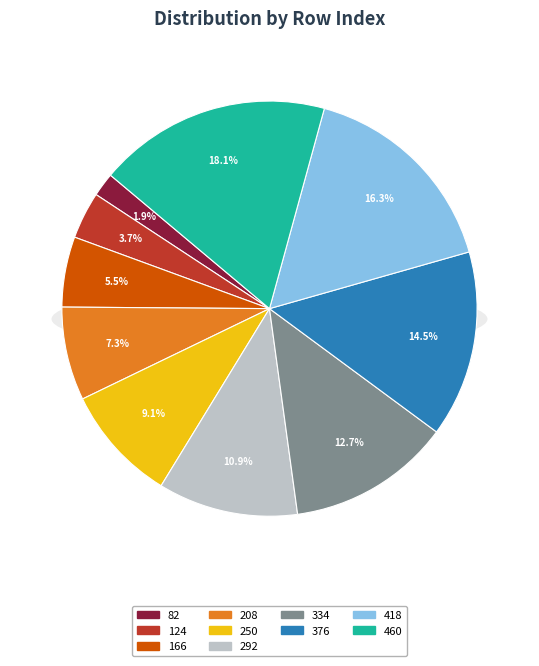

What is the total percentage of 124 and 460?

21.8%